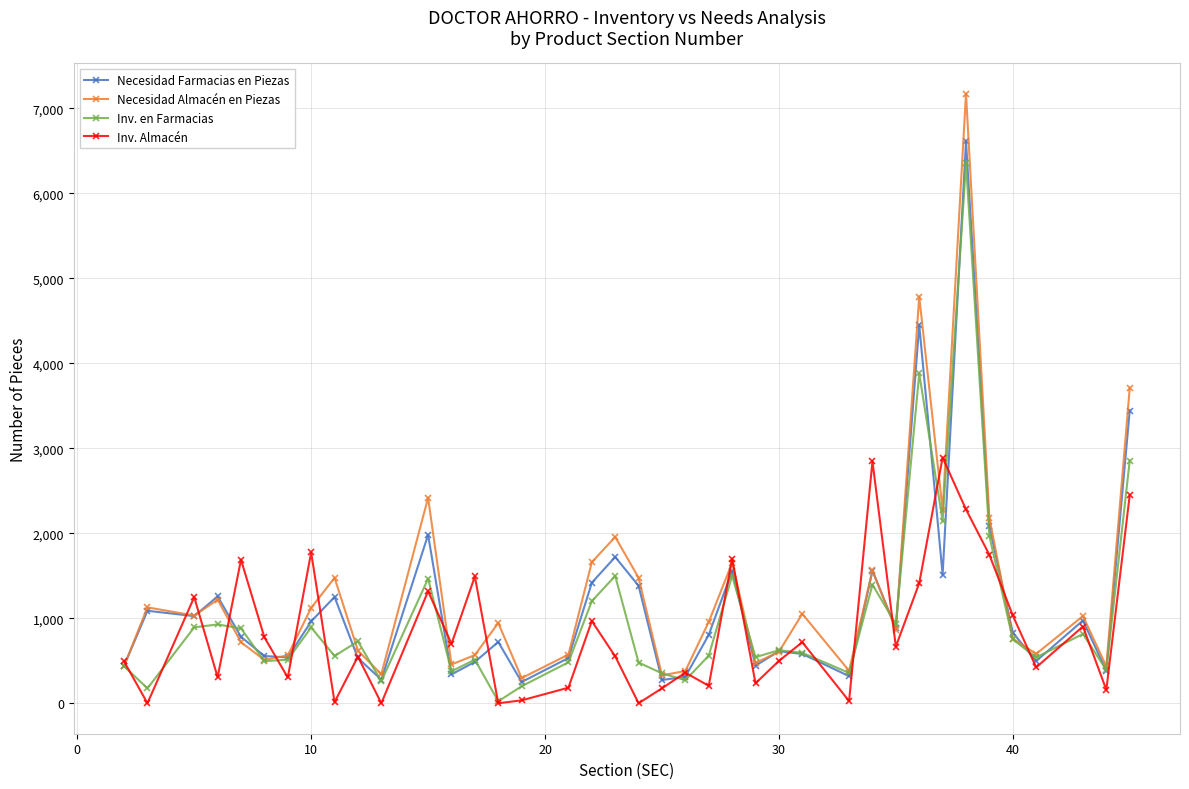

Which series has the widest spread of values?

Necesidad Almacén en Piezas